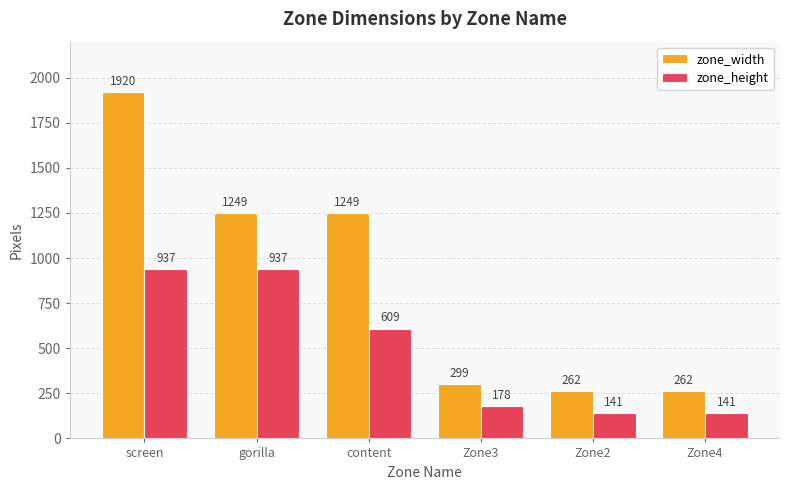

What is the minimum value for zone_width?

262